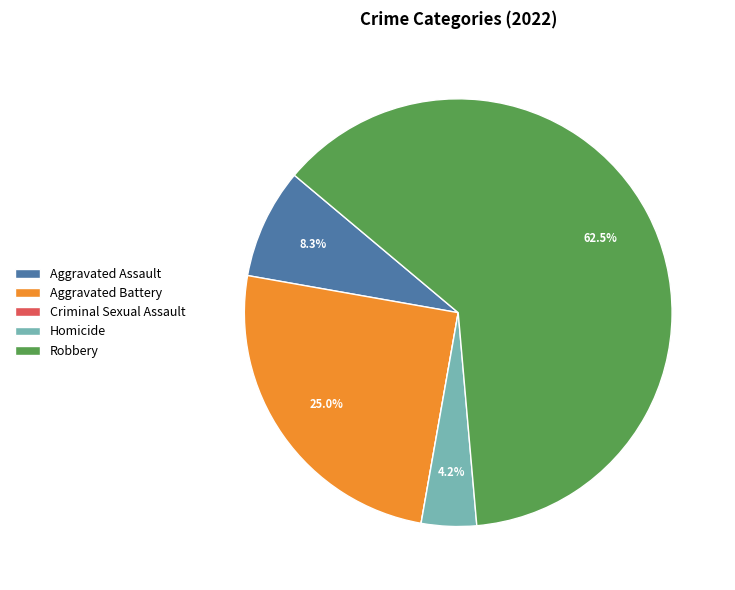

To the nearest percent, what portion does Aggravated Battery represent?

25%